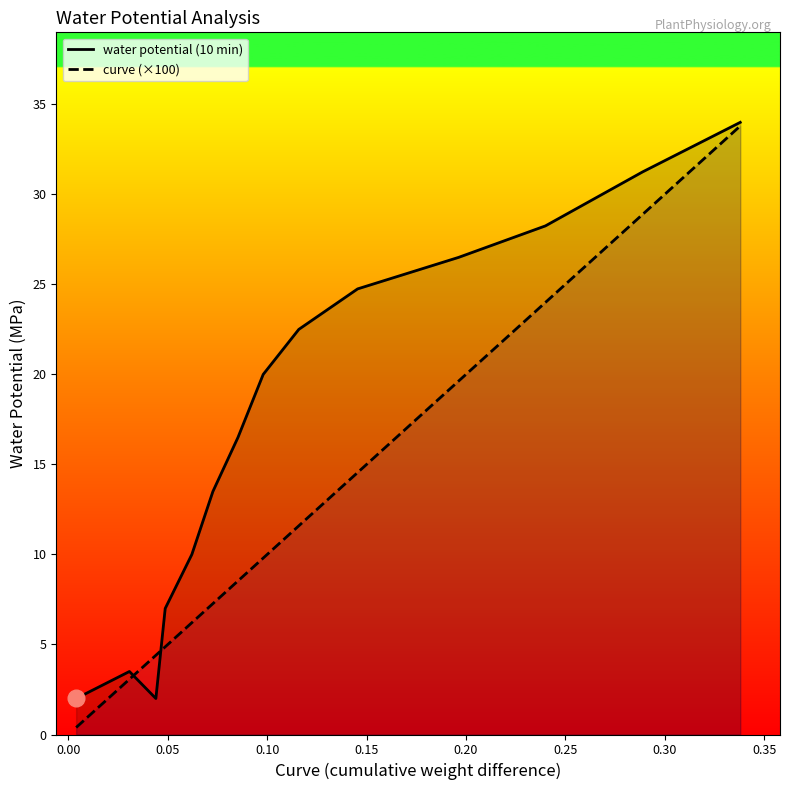

Reading left to right, list all the values displayed in this chart.

water potential (10 min): 2.0	3.5	2.0	7.0	10.0	13.5	16.5	20.0	22.5	24.8	26.5	28.2	31.2	34.0
curve (×100): 0.4	3.1	4.4	4.9	6.2	7.3	8.5	9.8	11.6	14.5	19.6	24.0	28.9	33.8